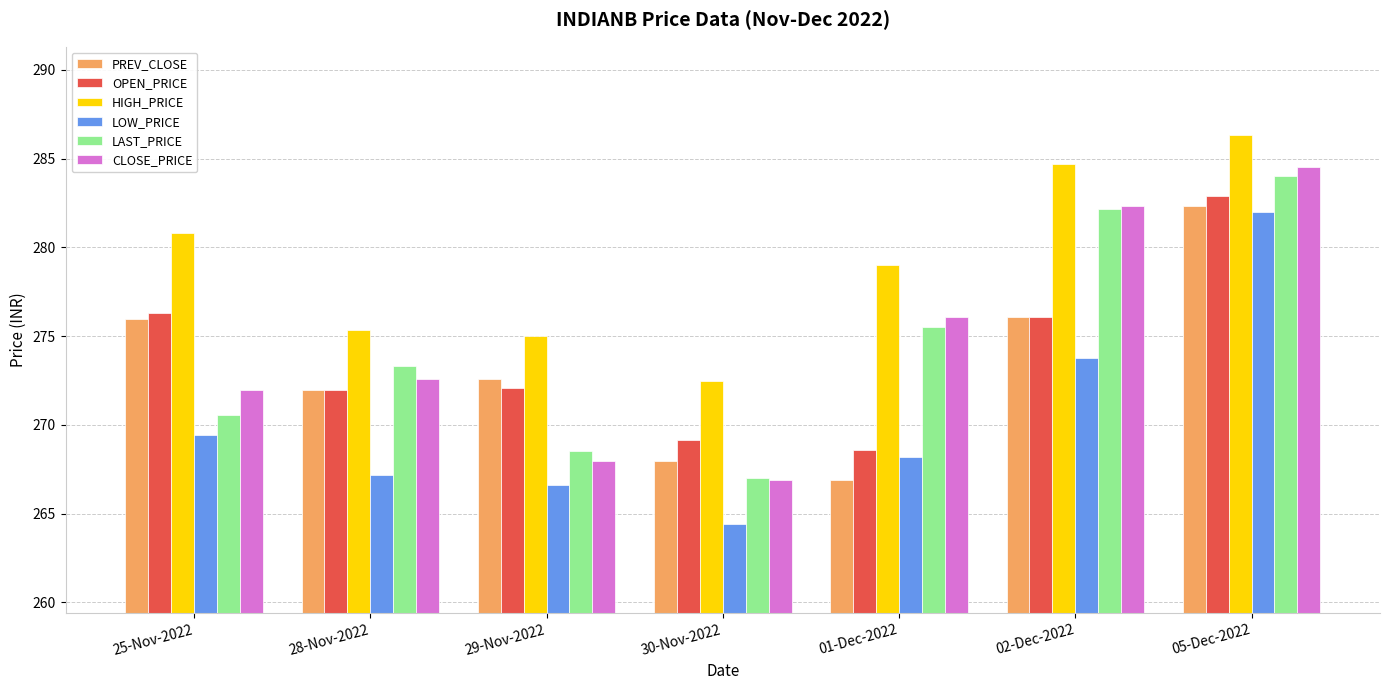

What position from the right is 30-Nov-2022?

4